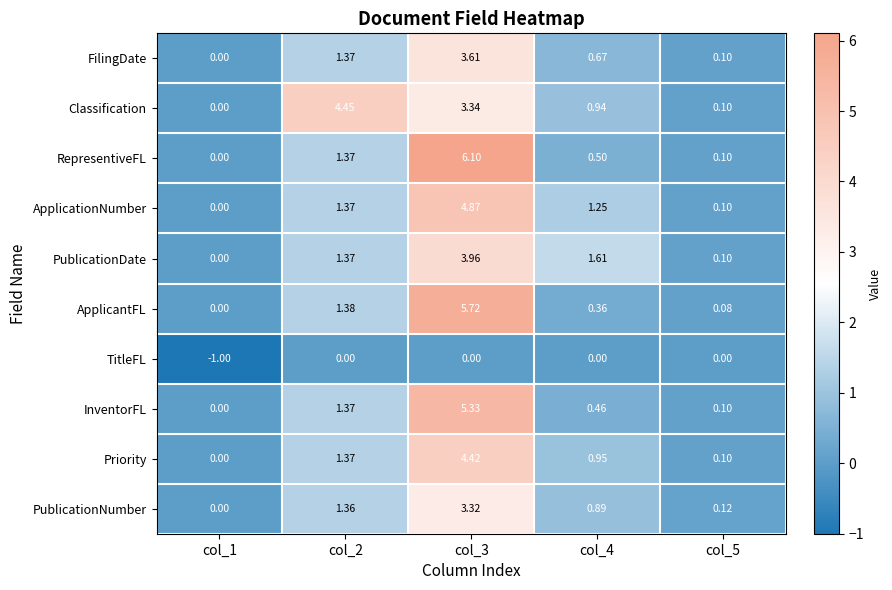

At how many categories does at least one series exceed 1?

3